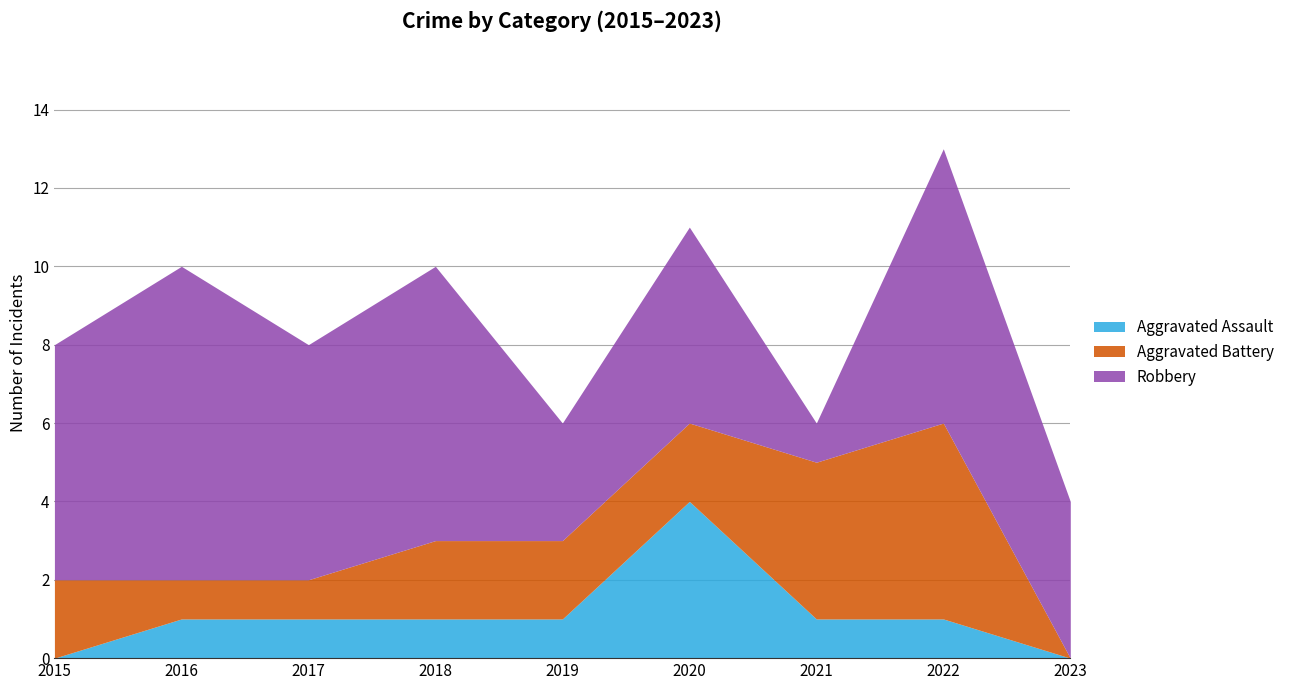

What is the sum of all Aggravated Battery values?

19